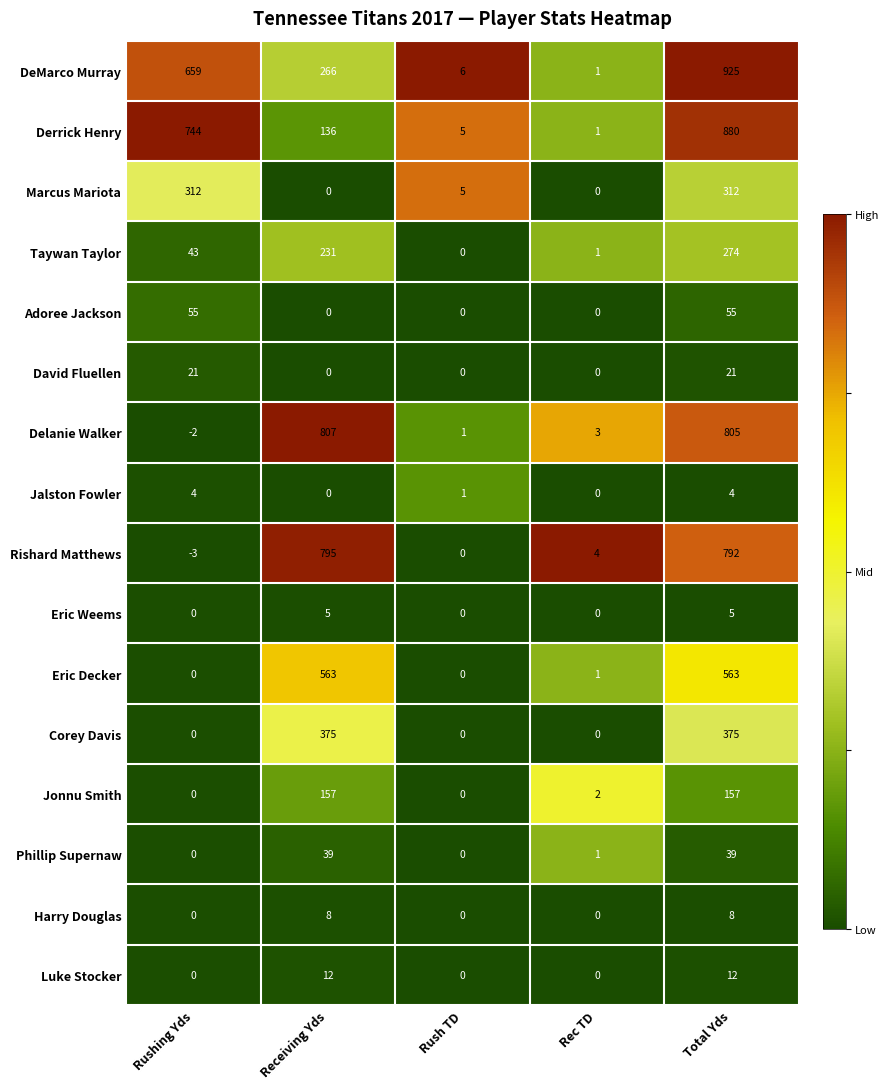

At which category is the sum across all series the highest?

Total Yds